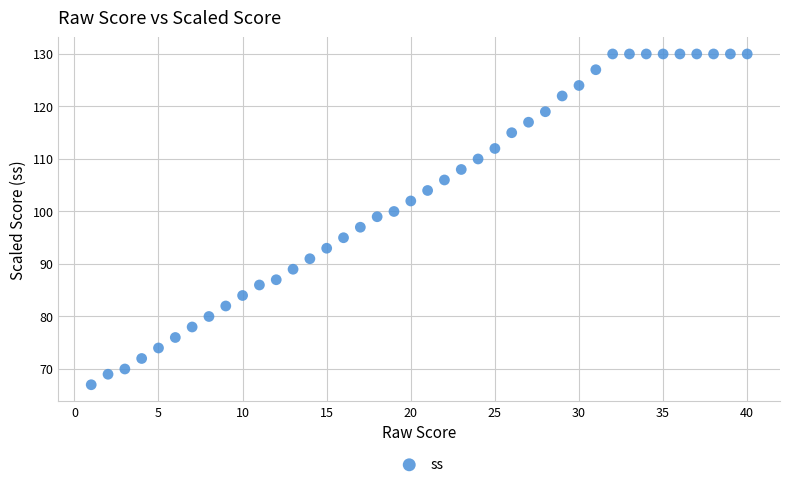

What is the range of X values (max minus min)?

39